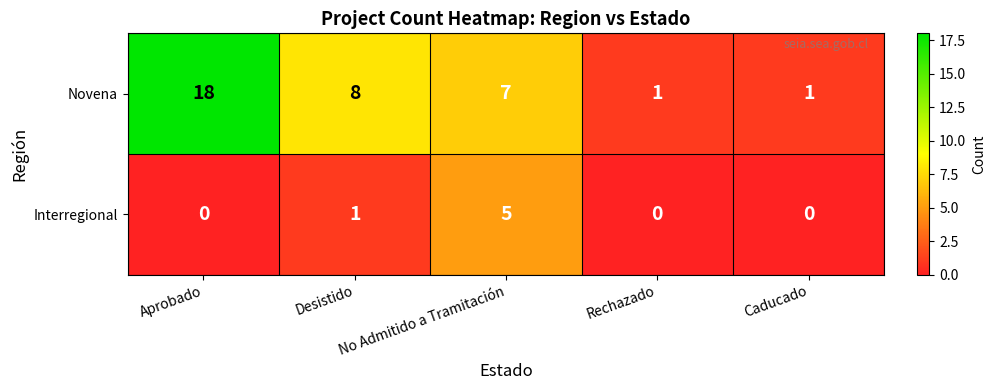

How many distinct data groups are displayed?

2